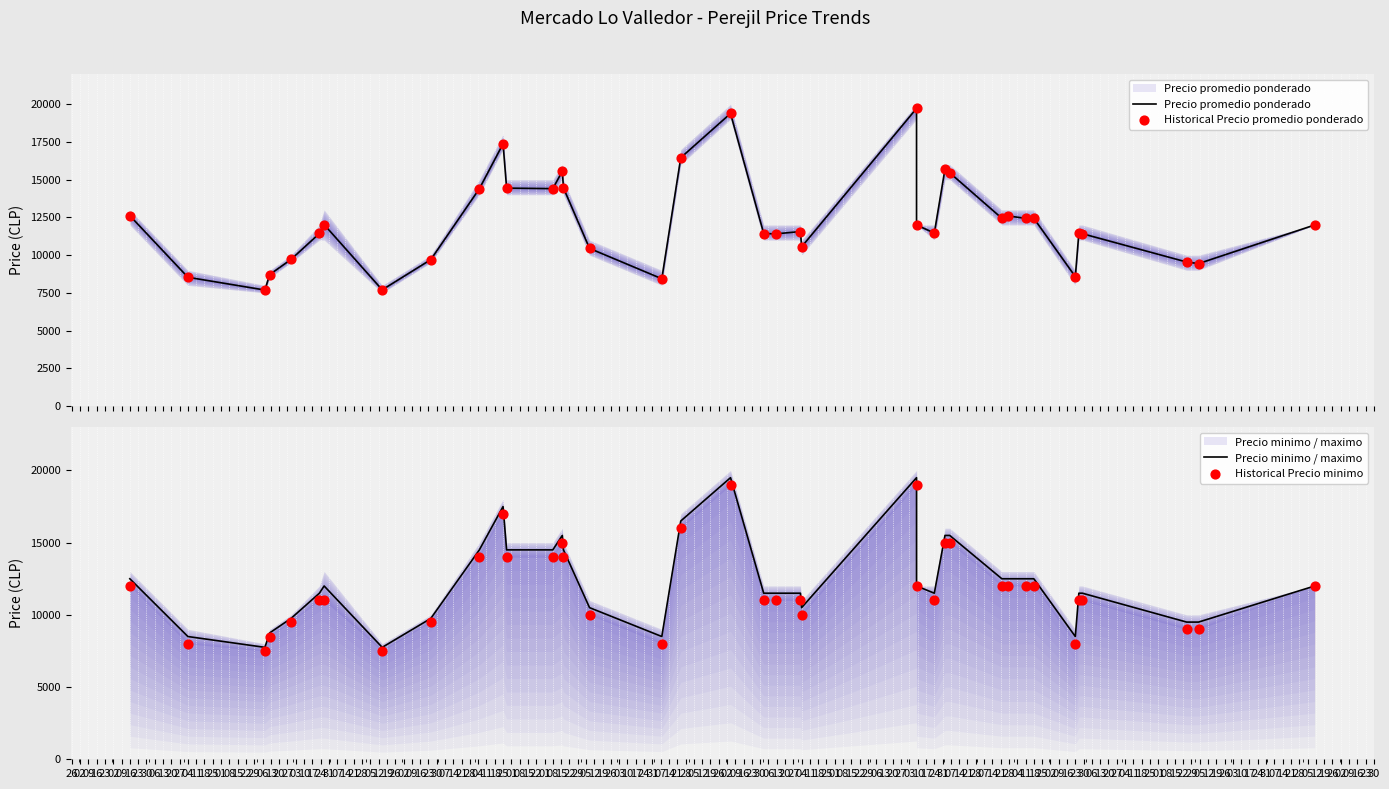

At how many categories does at least one series exceed 9351?

32